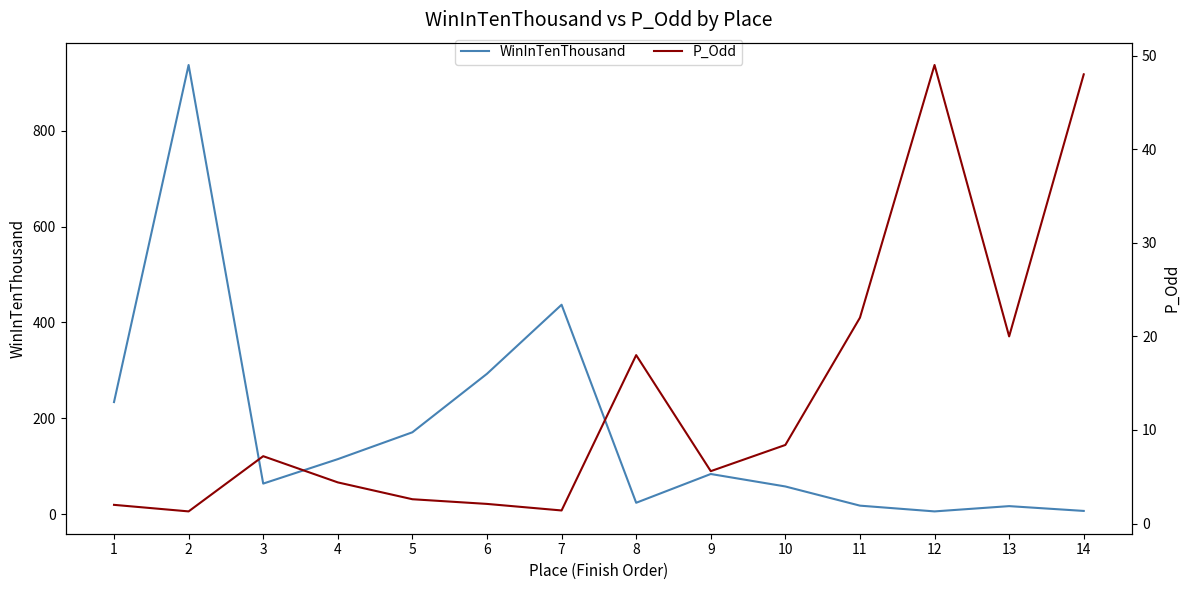

What value does the P_Odd series have at 1?

2.0